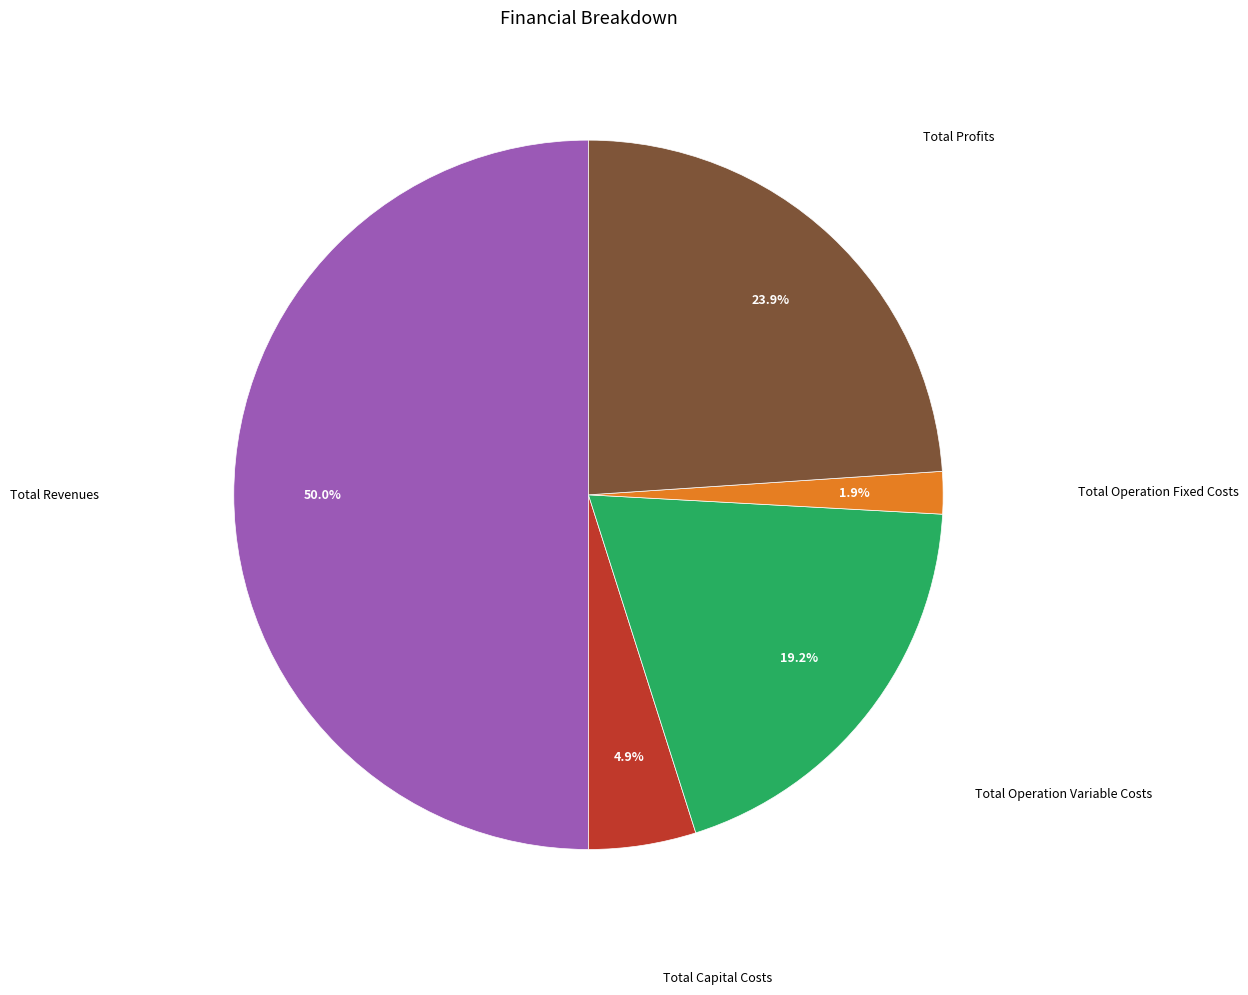

Rank the categories by value from highest to lowest.

Total Revenues, Total Profits, Total Operation Variable Costs, Total Capital Costs, Total Operation Fixed Costs